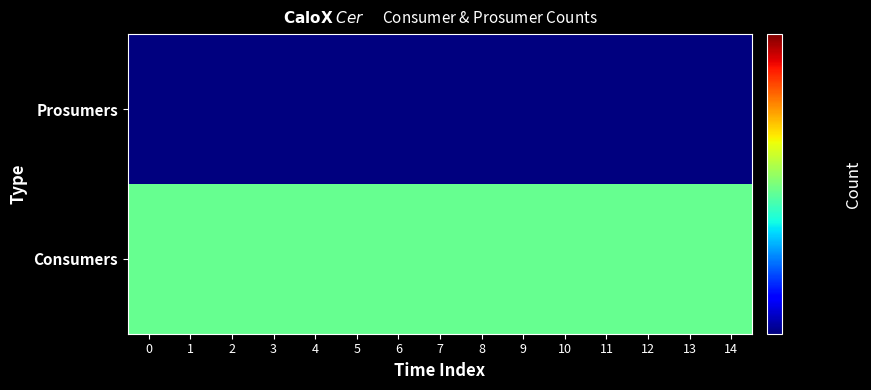

Which has a higher value, 10 or 2?

10